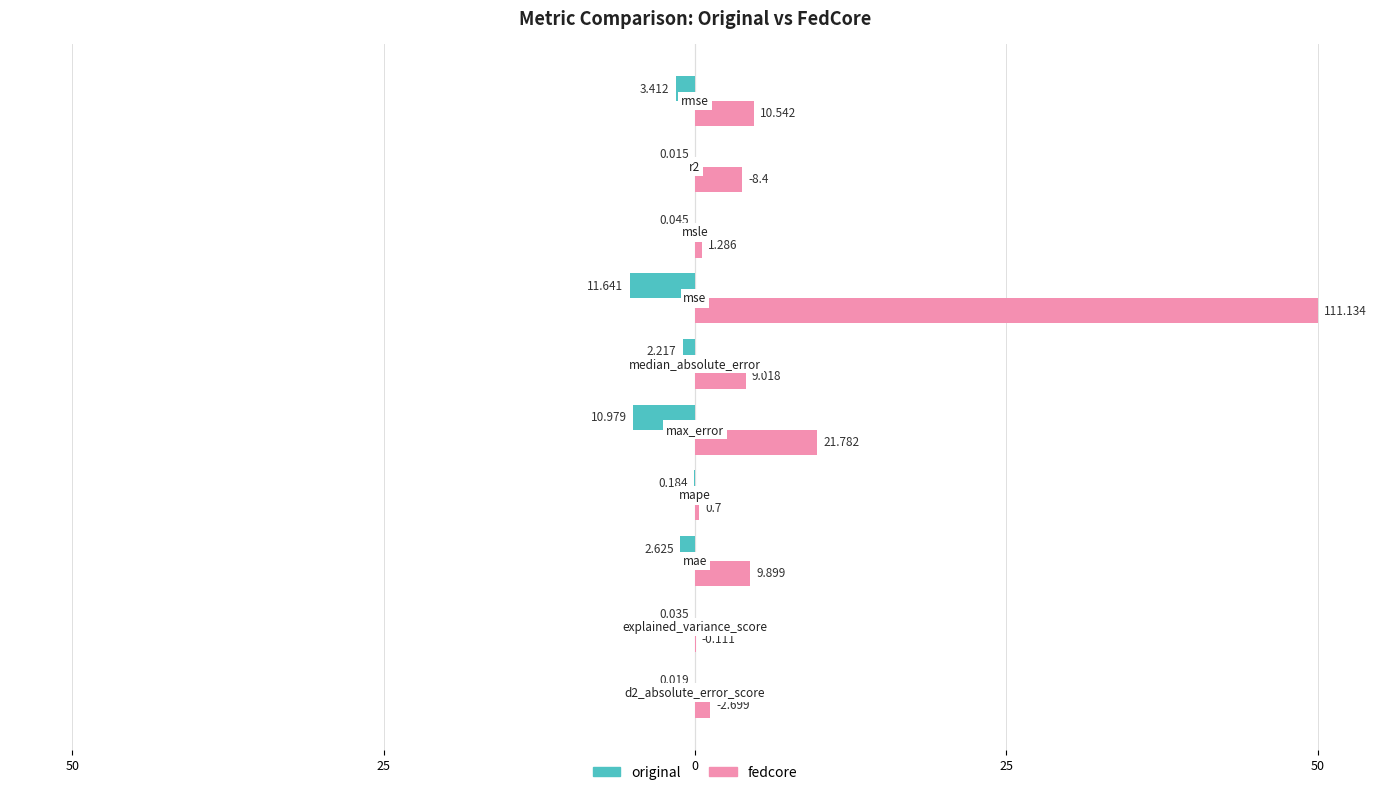

What are all the series names shown in the legend?

original, fedcore